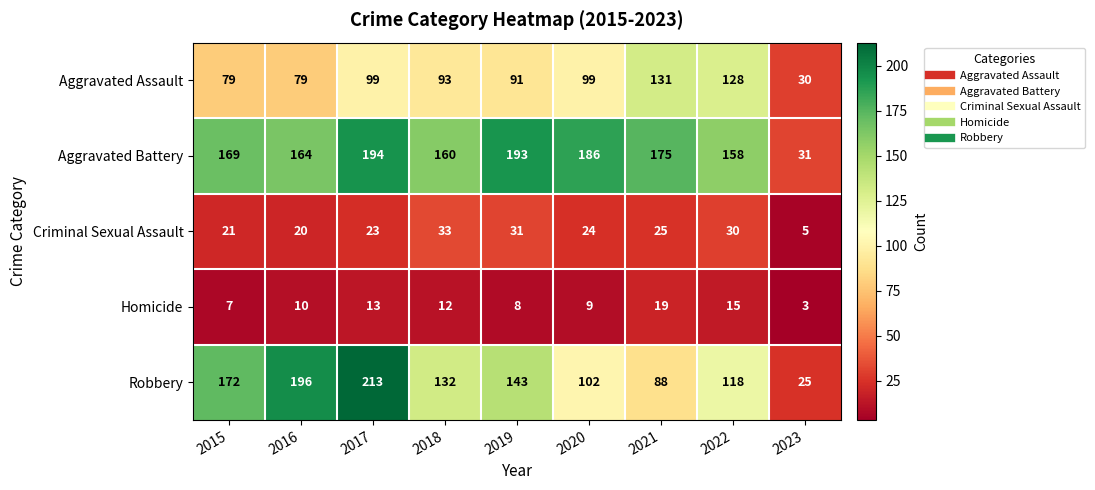

At 2021, list the series in order from largest to smallest.

Aggravated Battery, Aggravated Assault, Robbery, Criminal Sexual Assault, Homicide